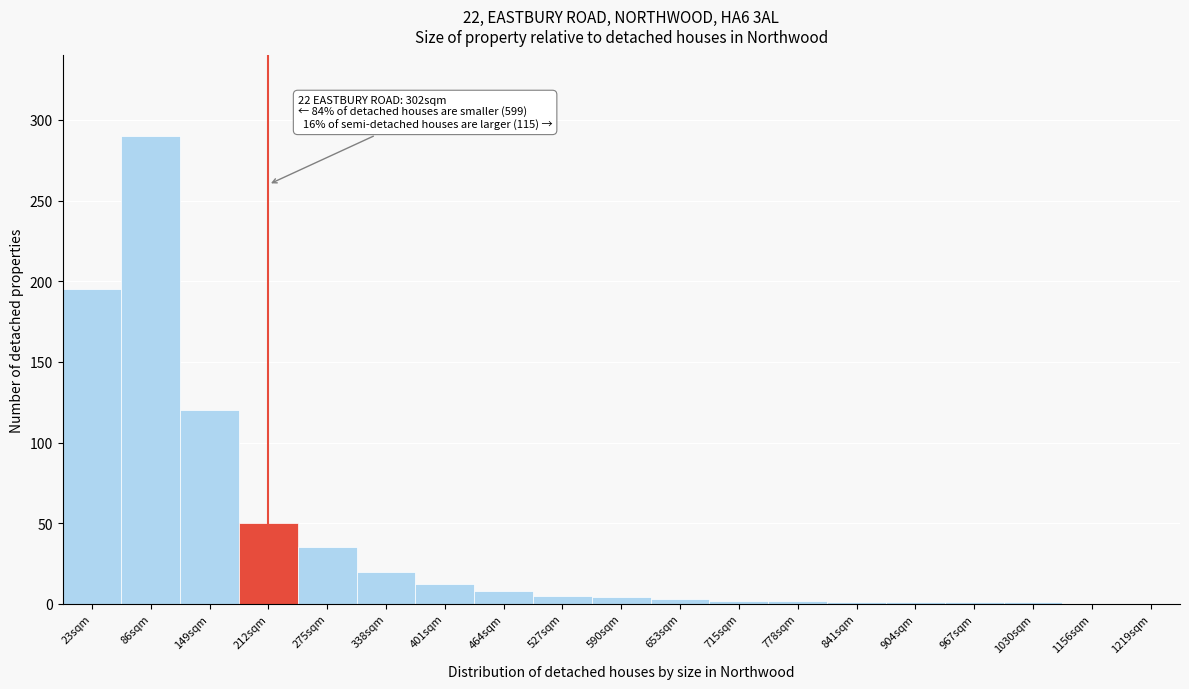

What is the sum of all values?

750